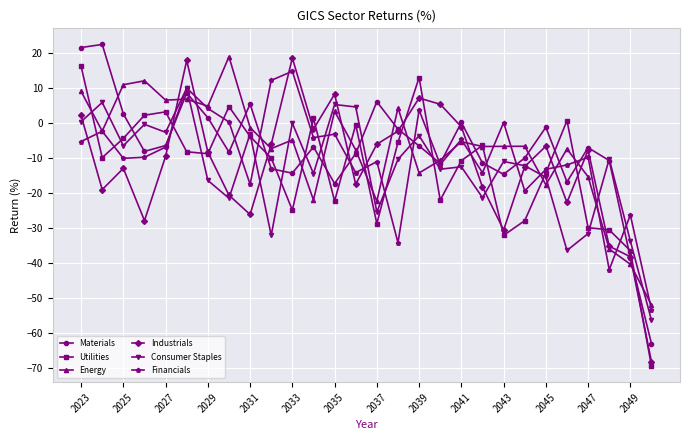

In Industrials, how many points are higher than both neighbors (excluding endpoints)?

7